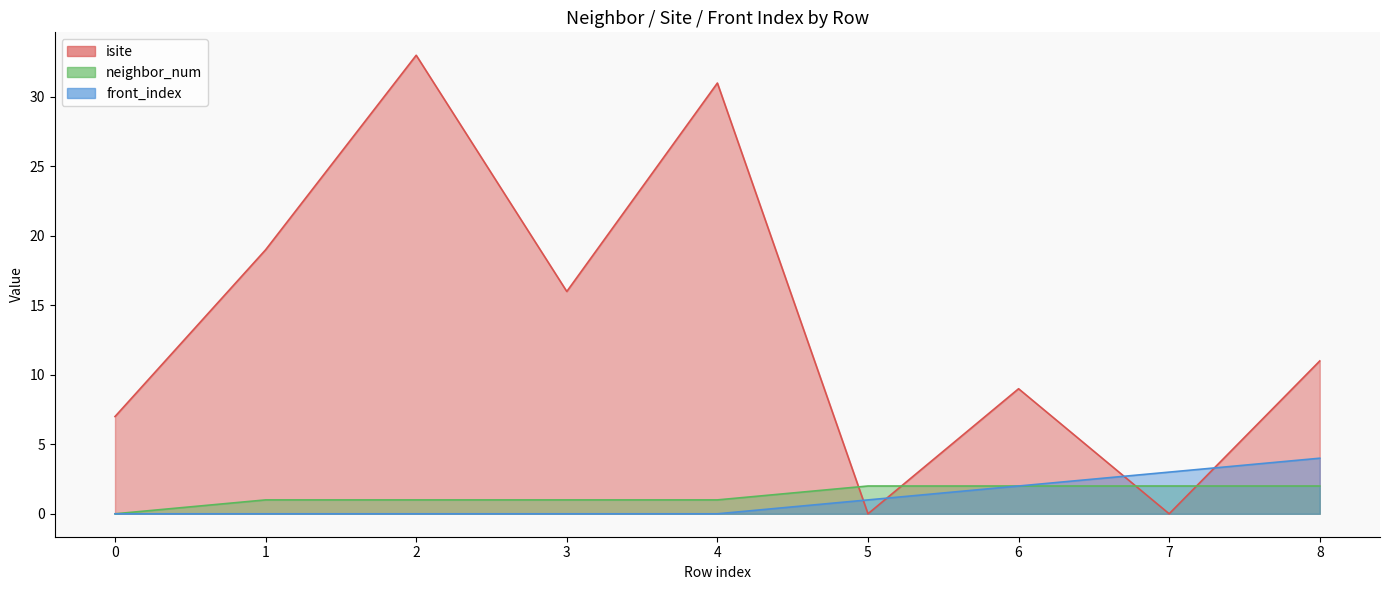

Which series changed the most between 1 and 2?

isite